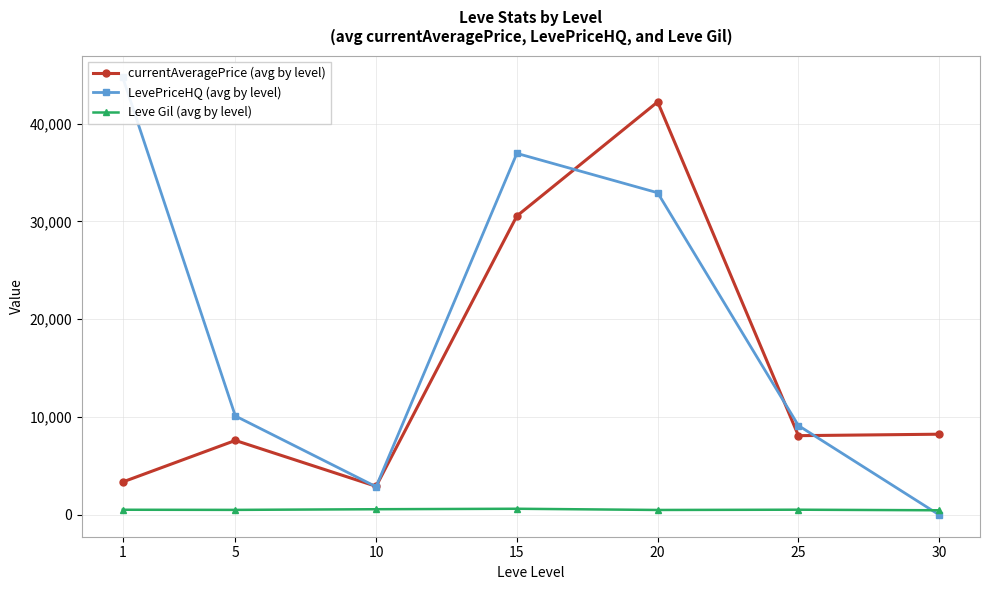

What is the maximum value shown in the chart?

44710.3